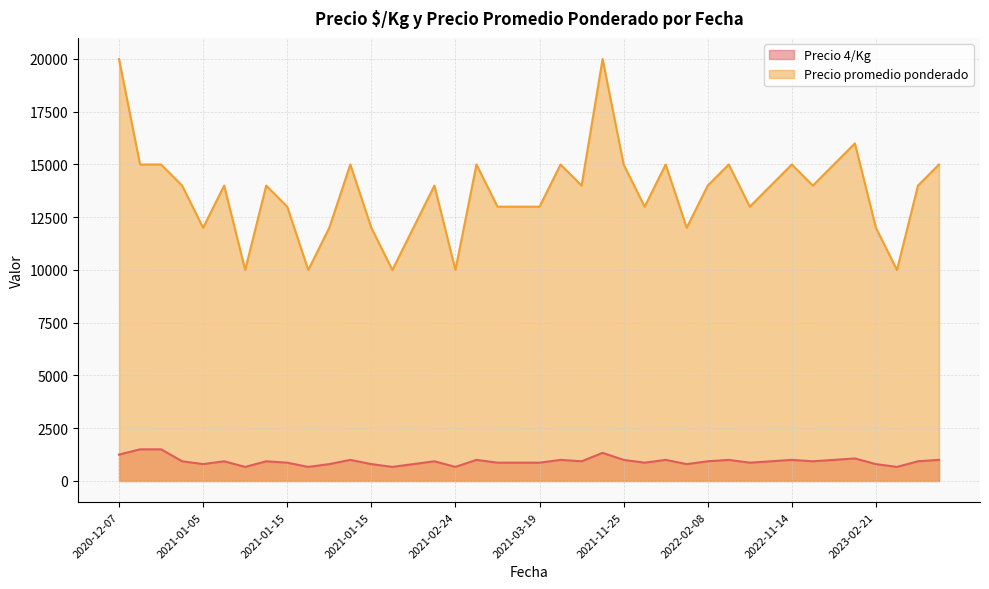

True or false: Precio 4/Kg and Precio promedio ponderado cross at least once.

False